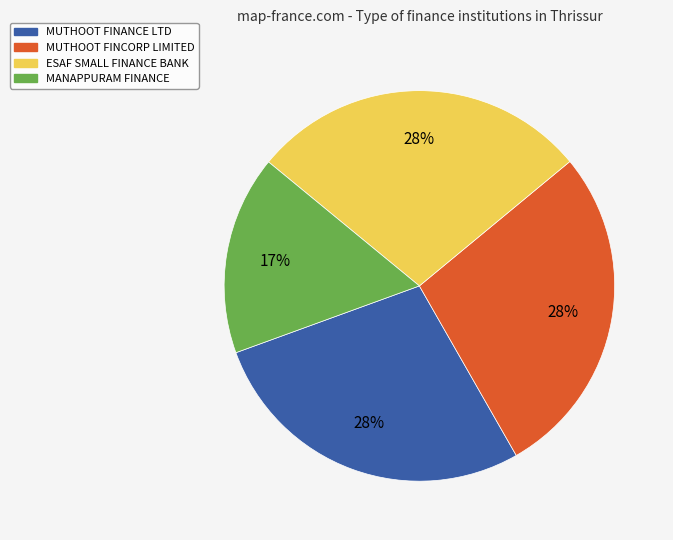

To the nearest percent, what is the average slice percentage?

25%